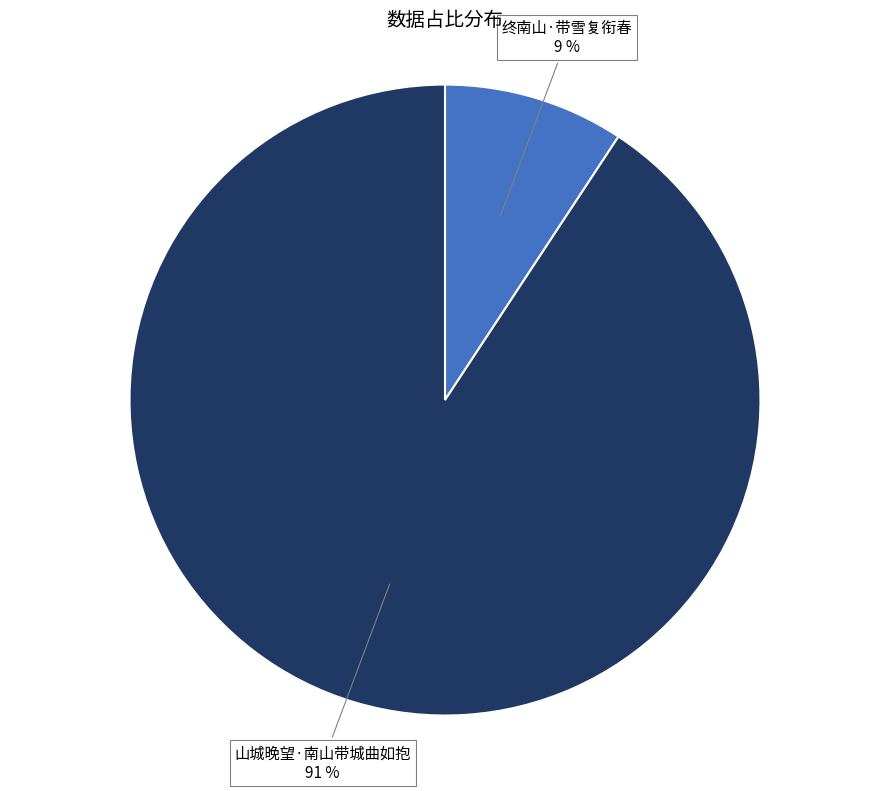

To the nearest percent, what is the average slice percentage?

50%